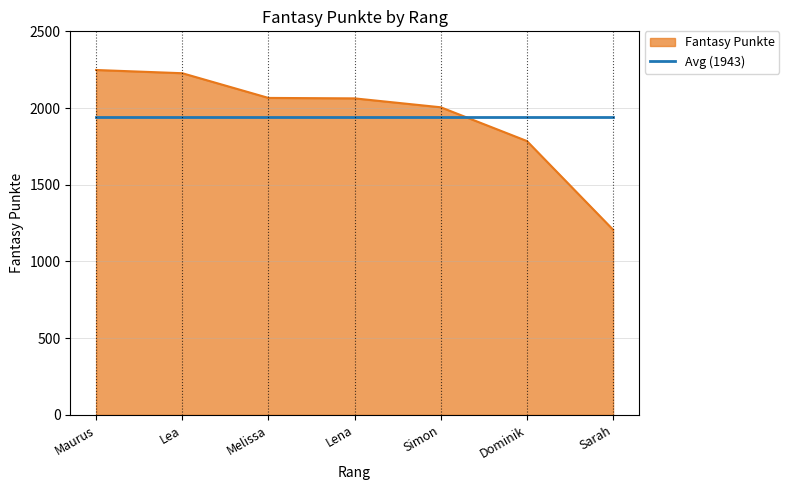

Which series has the largest range (max minus min)?

Fantasy Punkte